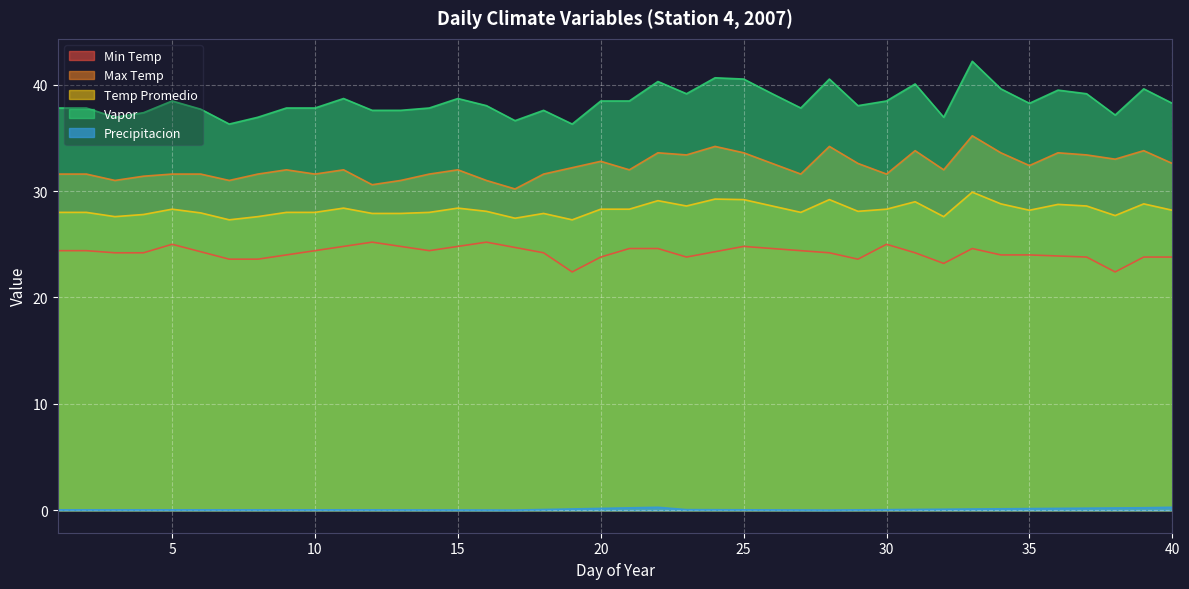

What value does the Vapor series have at 5?

38.5